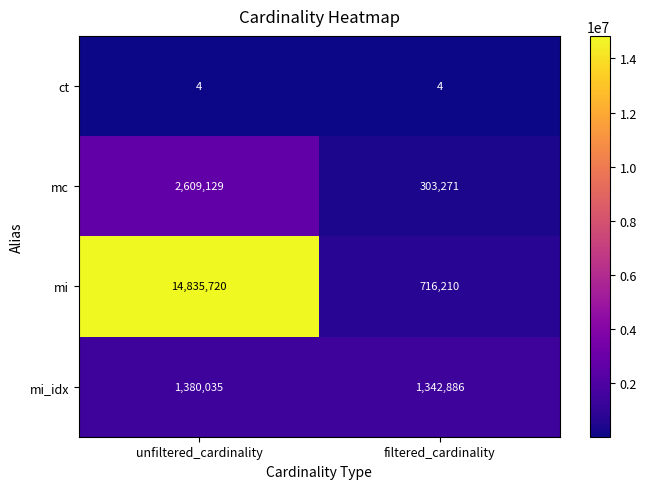

True or false: ct has a value of 7 at unfiltered_cardinality.

False